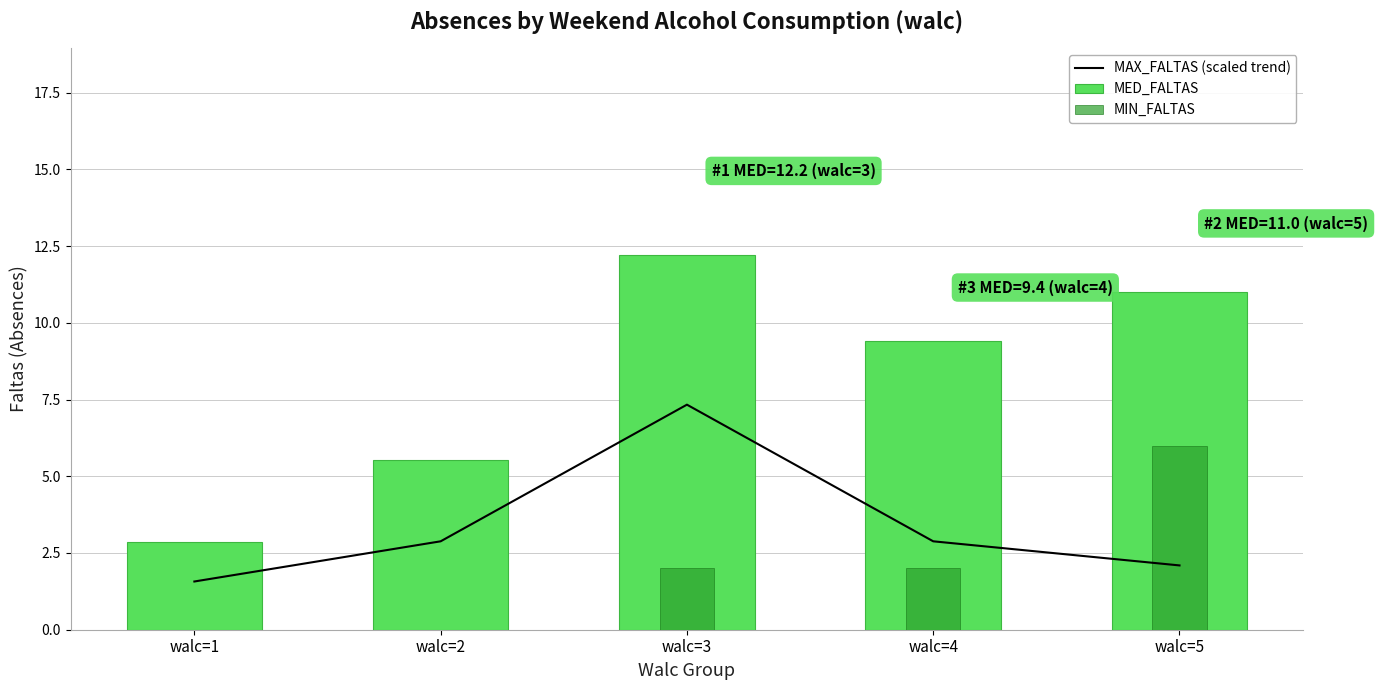

List the series in order of their overall mean, lowest first.

MIN_FALTAS, MAX_FALTAS (scaled trend), MED_FALTAS